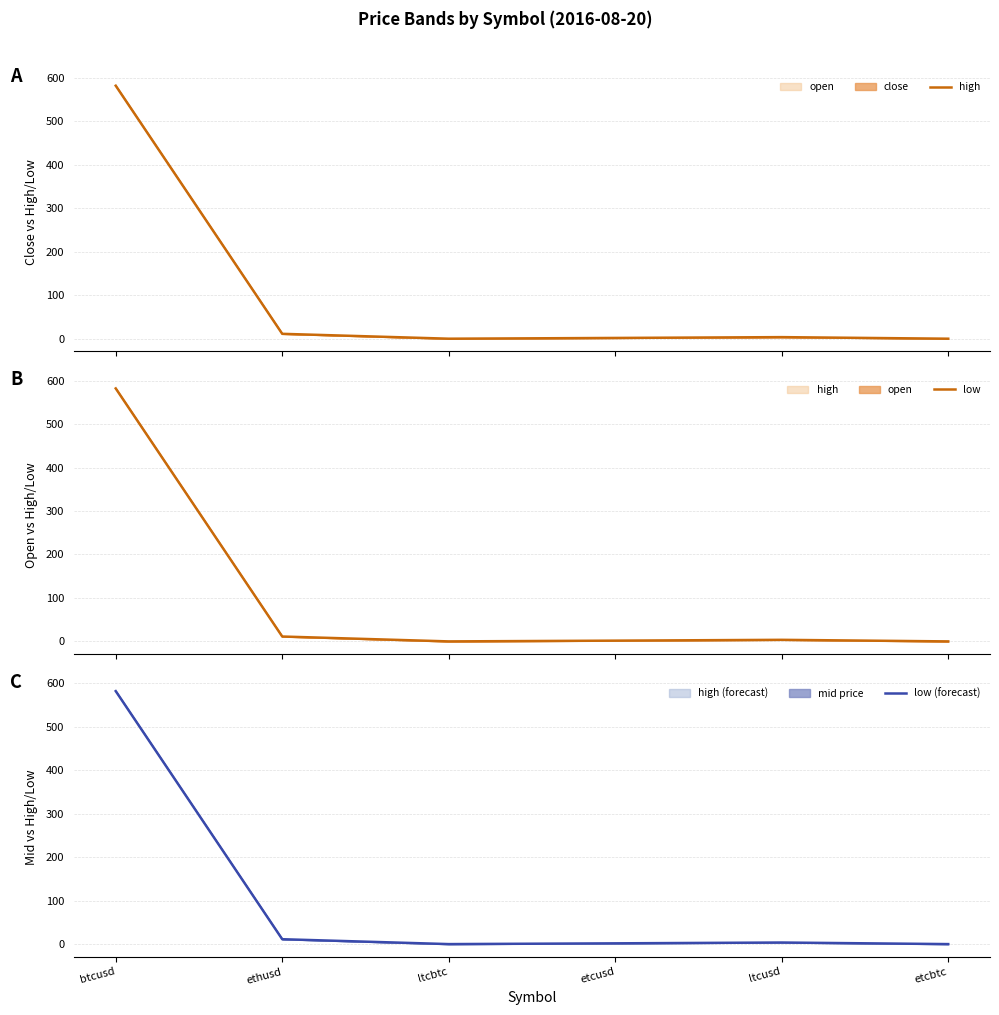

True or false: low and high intersect in this chart.

False